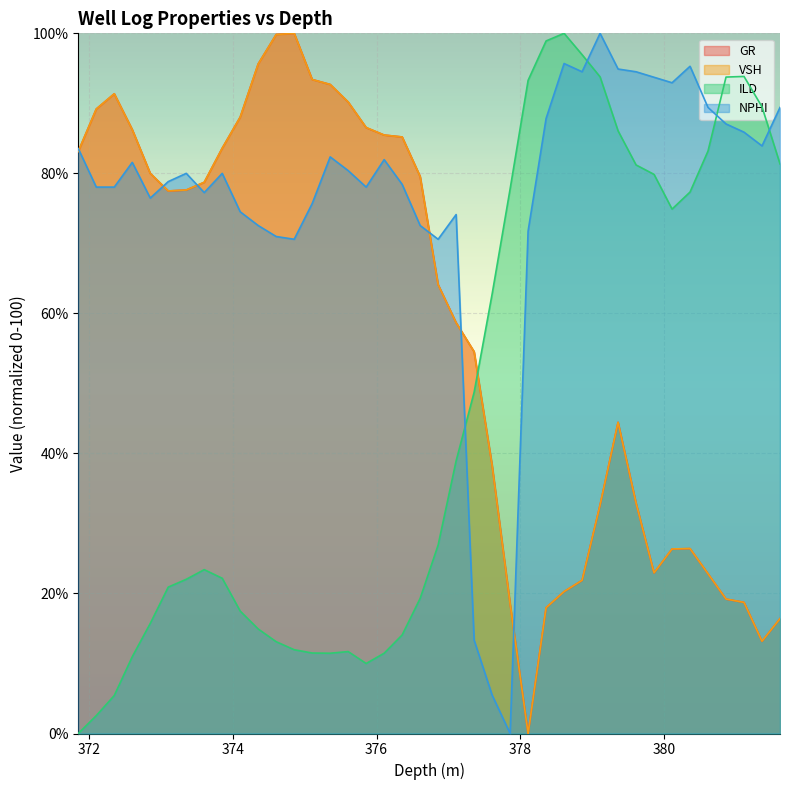

Rank the series by their maximum value, from highest to lowest.

GR, VSH, ILD, NPHI